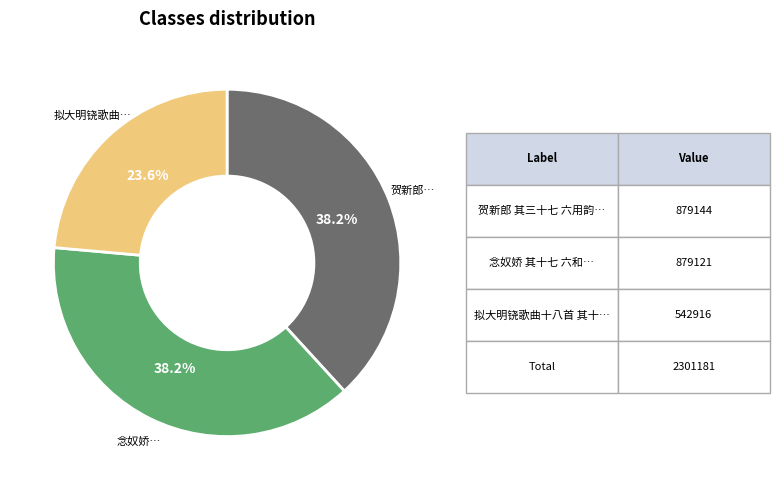

Does any single category account for the majority?

No